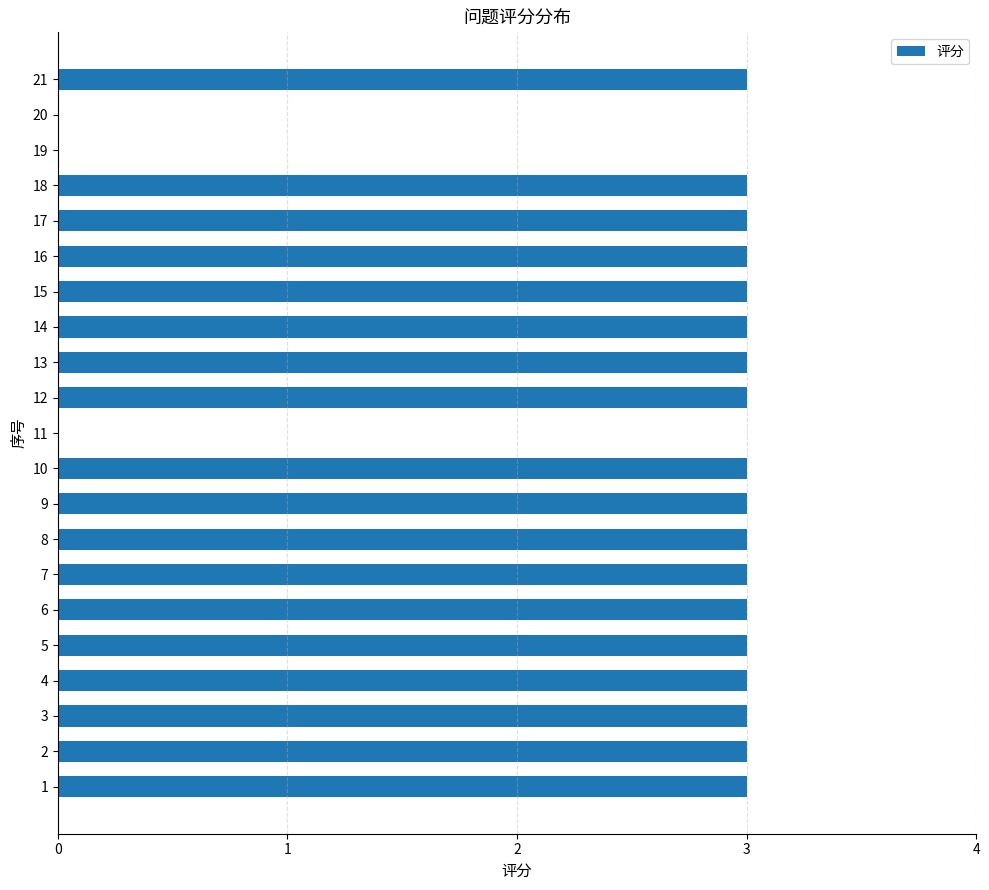

Are the bars horizontal?

Yes